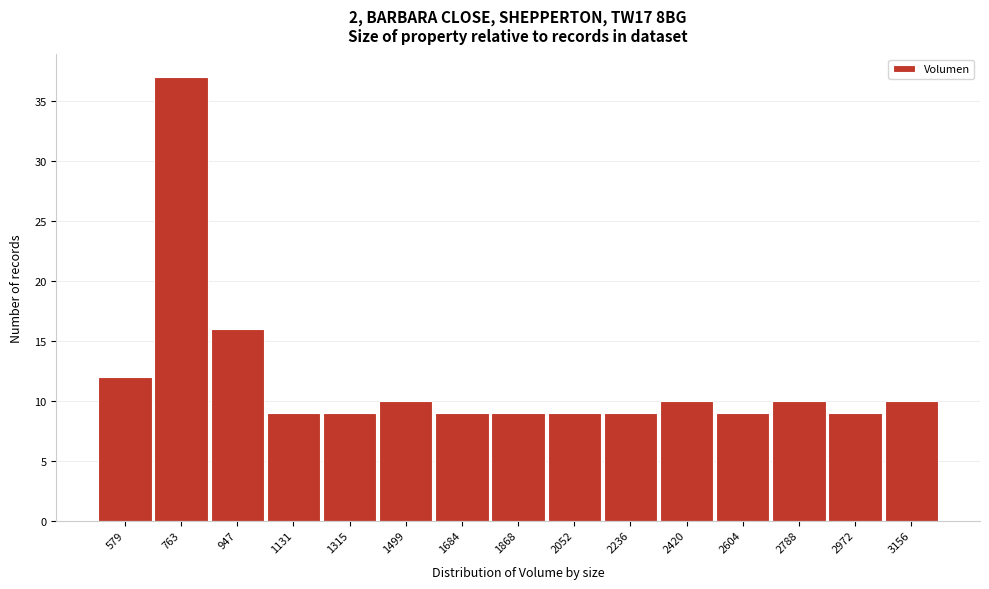

Reading right to left, transcribe all the data shown in this chart.

3156=10	2972=9	2788=10	2604=9	2420=10	2236=9	2052=9	1868=9	1684=9	1499=10	1315=9	1131=9	947=16	763=37	579=12